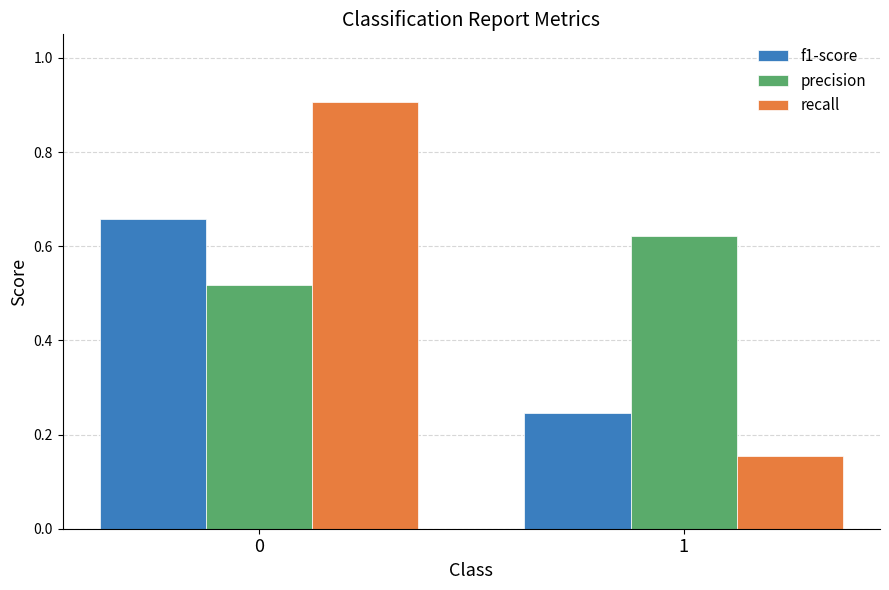

Which series has the widest spread of values?

recall